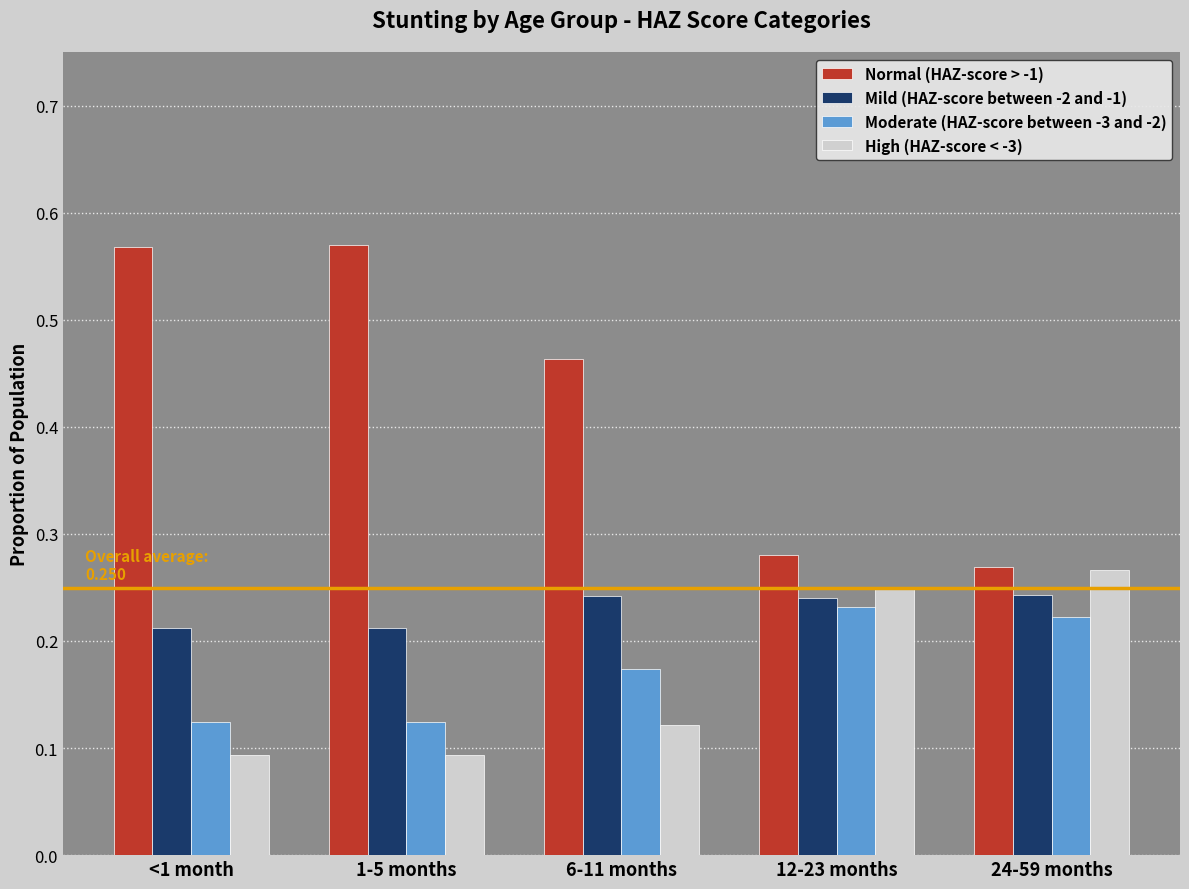

How many bars are there in each group?

4